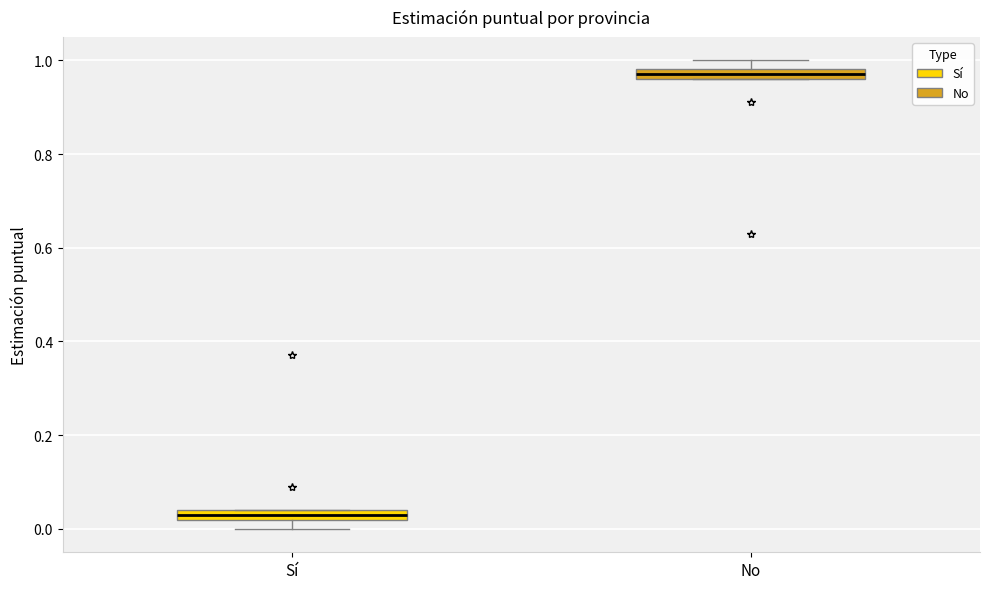

Where is the upper edge of the box for No on the y-axis? The values are not printed on the chart, so give them approximately, as read against the axis.

0.98